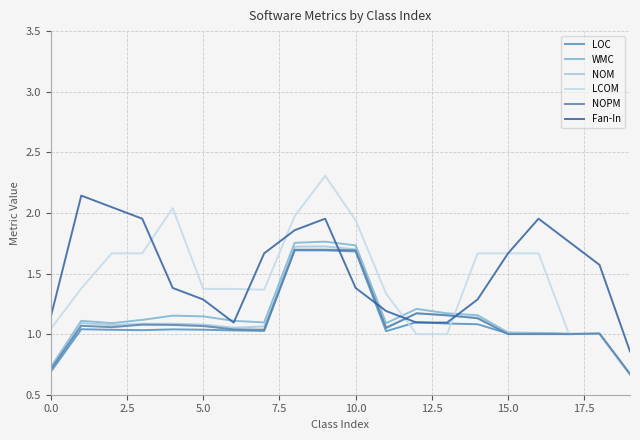

Is this an area chart (filled region under the line)?

No